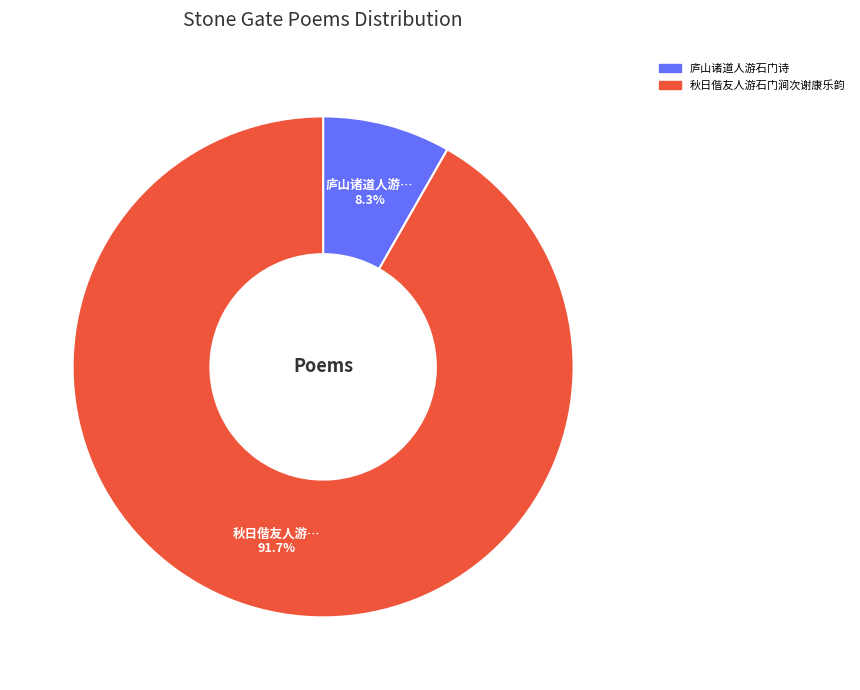

To the nearest percent, what is the combined percentage of 庐山诸道人游石门诗 and 秋日偕友人游石门涧次谢康乐韵?

100%